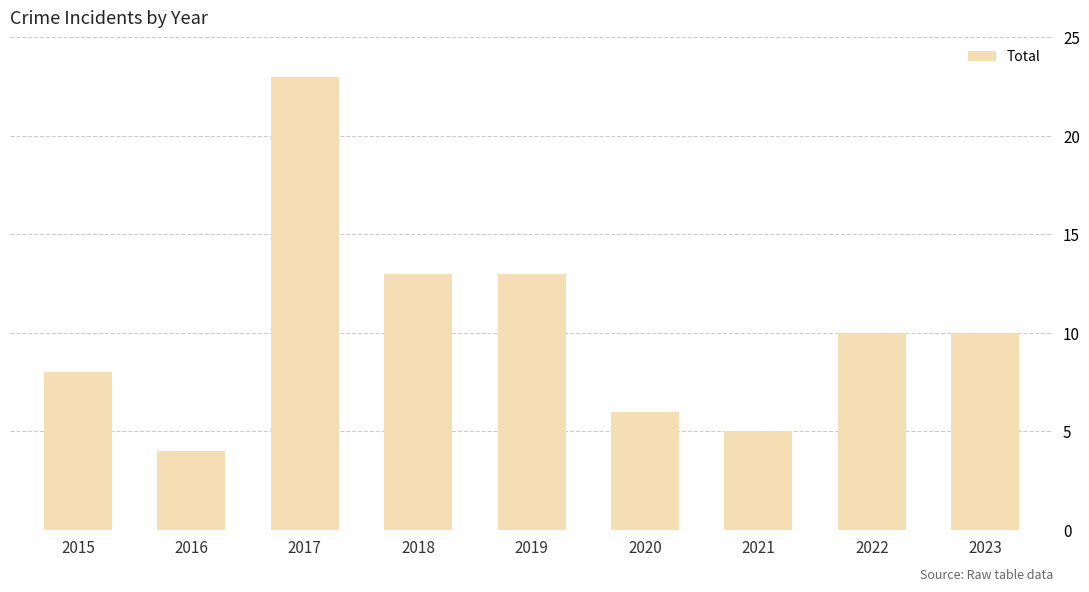

What is the sum of the values at 2022 and 2021?

15